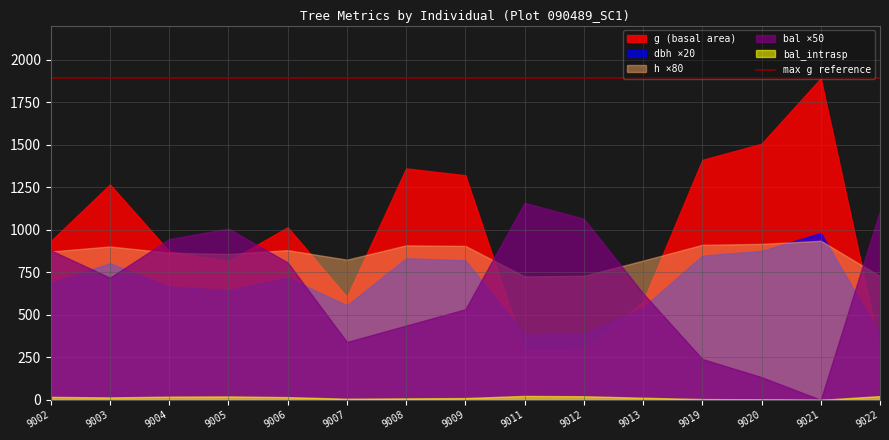

How many lines are shown in the chart?

5